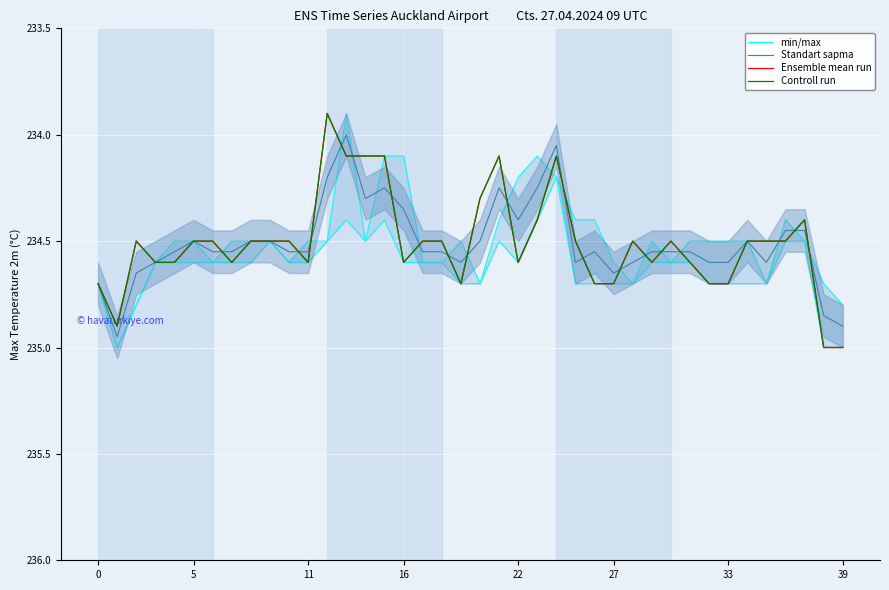

Reading right to left, what are all the values shown in this chart?

min/max: 234.8	234.7	234.5	234.4	234.7	234.5	234.5	234.5	234.5	234.6	234.5	234.7	234.6	234.4	234.4	234.2	234.1	234.2	234.4	234.7	234.5	234.6	234.6	234.1	234.1	234.5	233.9	234.5	234.5	234.6	234.5	234.5	234.5	234.6	234.5	234.5	234.6	234.8	235.0	234.7
Standart sapma: 234.9	234.8	234.4	234.4	234.6	234.5	234.6	234.6	234.6	234.6	234.6	234.6	234.7	234.6	234.6	234.1	234.2	234.4	234.2	234.5	234.6	234.6	234.6	234.3	234.2	234.3	234.0	234.2	234.6	234.6	234.5	234.5	234.6	234.6	234.5	234.6	234.6	234.7	234.9	234.7
Ensemble mean run: 235.0	235.0	234.4	234.5	234.5	234.5	234.7	234.7	234.6	234.5	234.6	234.5	234.7	234.7	234.5	234.1	234.4	234.6	234.1	234.3	234.7	234.5	234.5	234.6	234.1	234.1	234.1	233.9	234.6	234.5	234.5	234.5	234.6	234.5	234.5	234.6	234.6	234.5	234.9	234.7
Controll run: 235.0	235.0	234.4	234.5	234.5	234.5	234.7	234.7	234.6	234.5	234.6	234.5	234.7	234.7	234.5	234.1	234.4	234.6	234.1	234.3	234.7	234.5	234.5	234.6	234.1	234.1	234.1	233.9	234.6	234.5	234.5	234.5	234.6	234.5	234.5	234.6	234.6	234.5	234.9	234.7